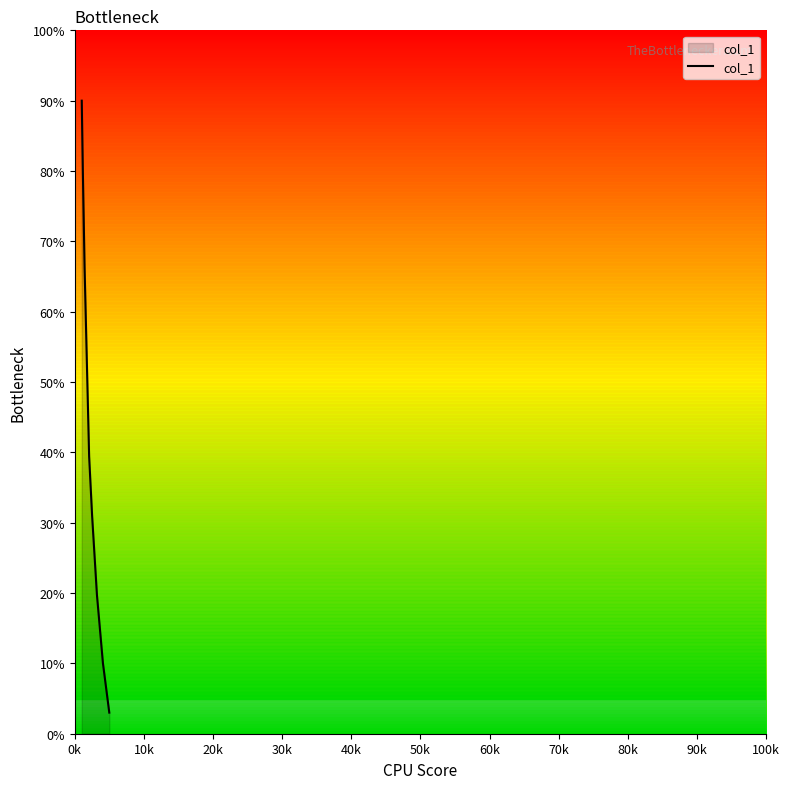

What is the smallest value displayed?

3.0